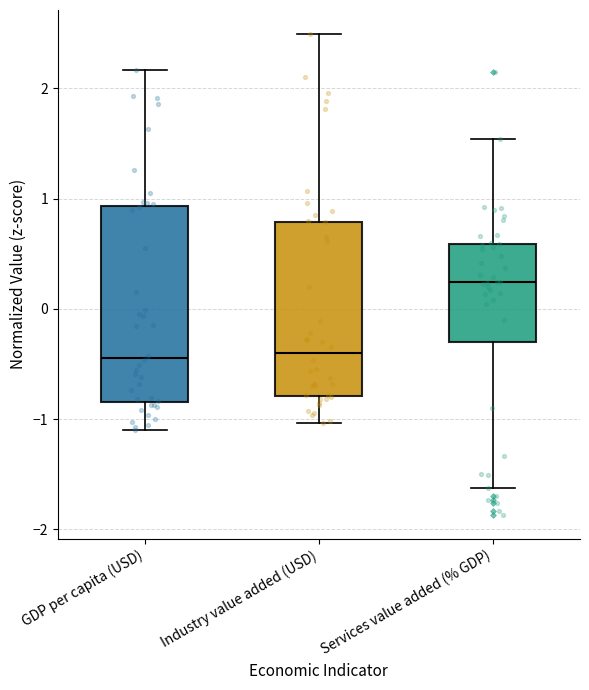

Reading left to right, transcribe this box plot: for each box, give where its median line is, the range the box spans, and where its two whiskers end, as read against the y-axis. The values are not printed on the chart, so give them approximately, as read against the axis.

GDP per capita (USD): median -0.4, box -0.8 to 0.9, whiskers -1.1 to 2.2
Industry value added (USD): median -0.4, box -0.8 to 0.8, whiskers -1.0 to 2.5
Services value added (% GDP): median 0.2, box -0.3 to 0.6, whiskers -1.6 to 1.5